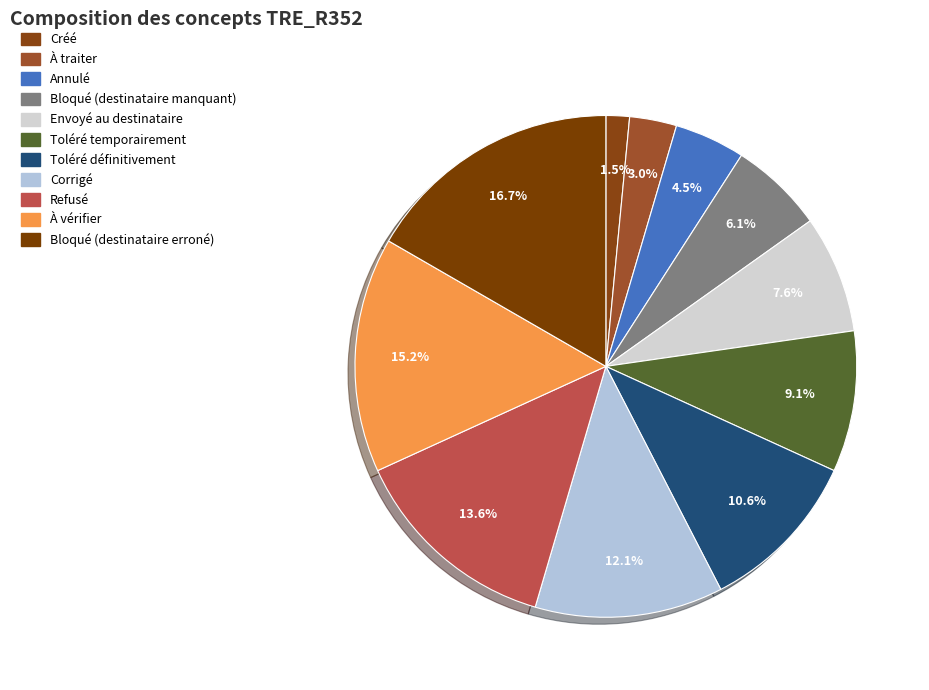

Between Envoyé au destinataire and Toléré définitivement, which is larger?

Toléré définitivement